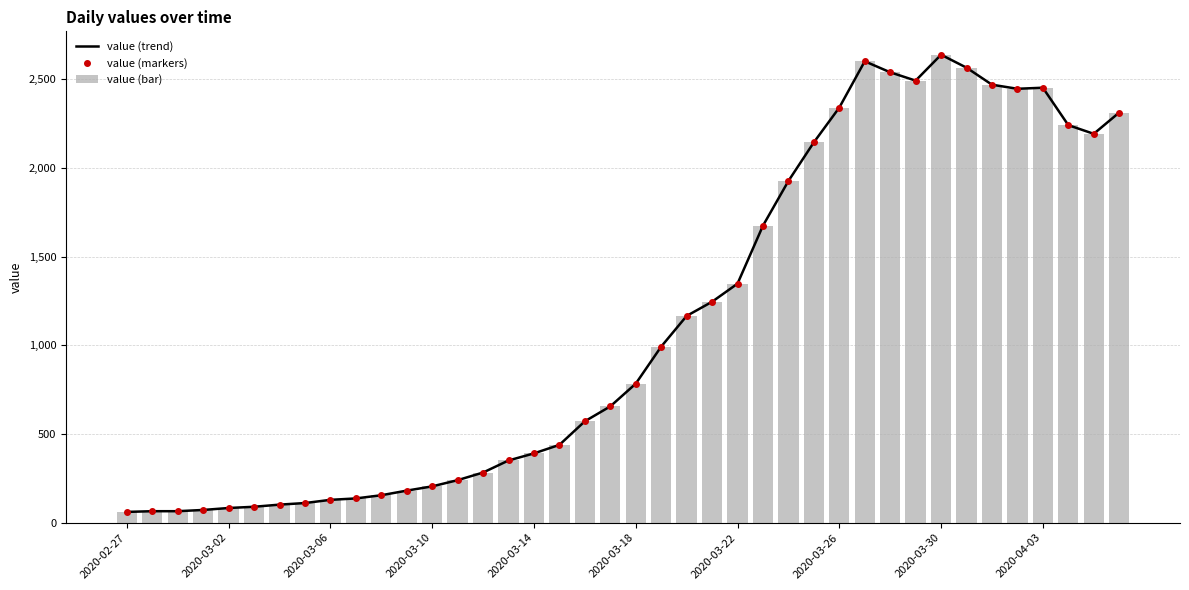

At how many categories does at least one series exceed 2254?

10